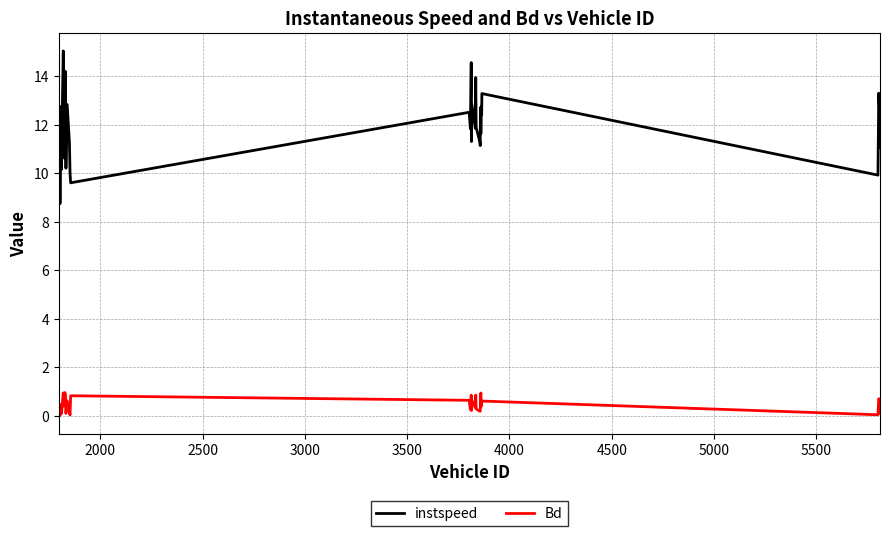

Does the chart have visible grid lines?

Yes